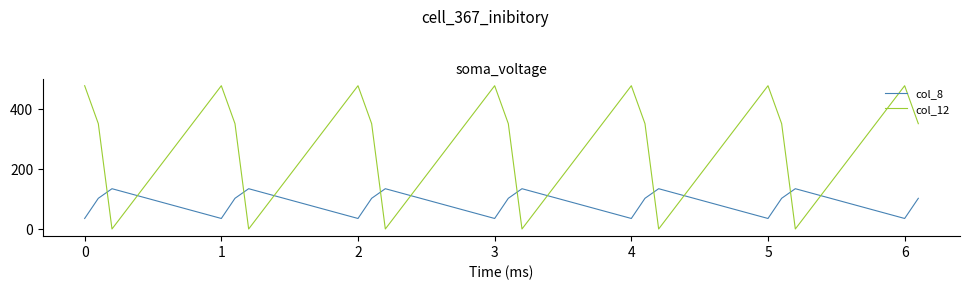

True or false: col_12 and col_8 cross at least once.

True